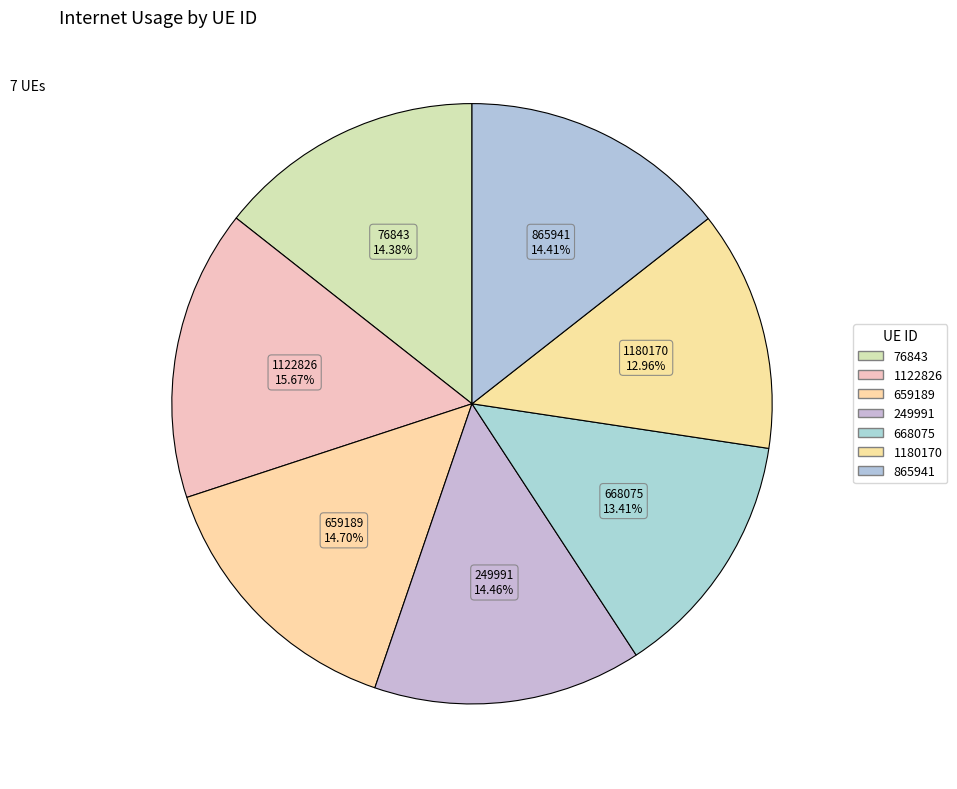

What portion of the pie excludes 249991?

85.5%